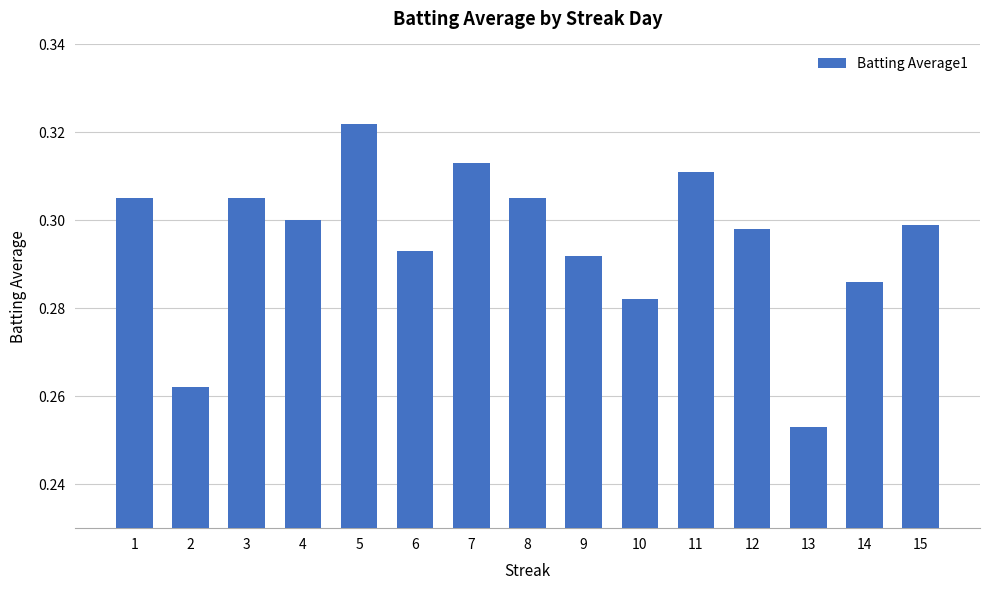

At which category does the chart reach its peak across all series?

5